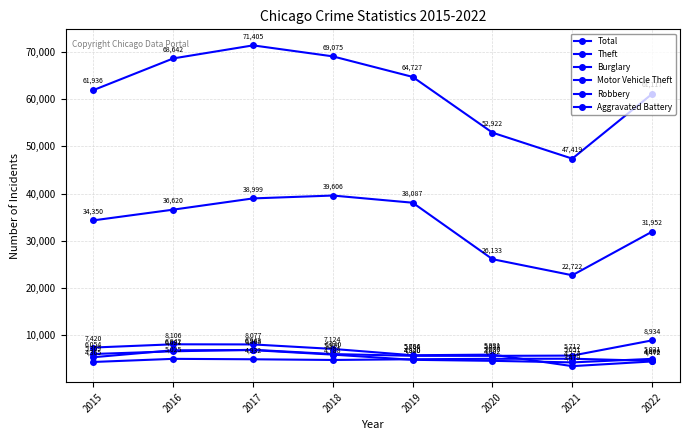

True or false: Burglary and Aggravated Battery intersect in this chart.

True